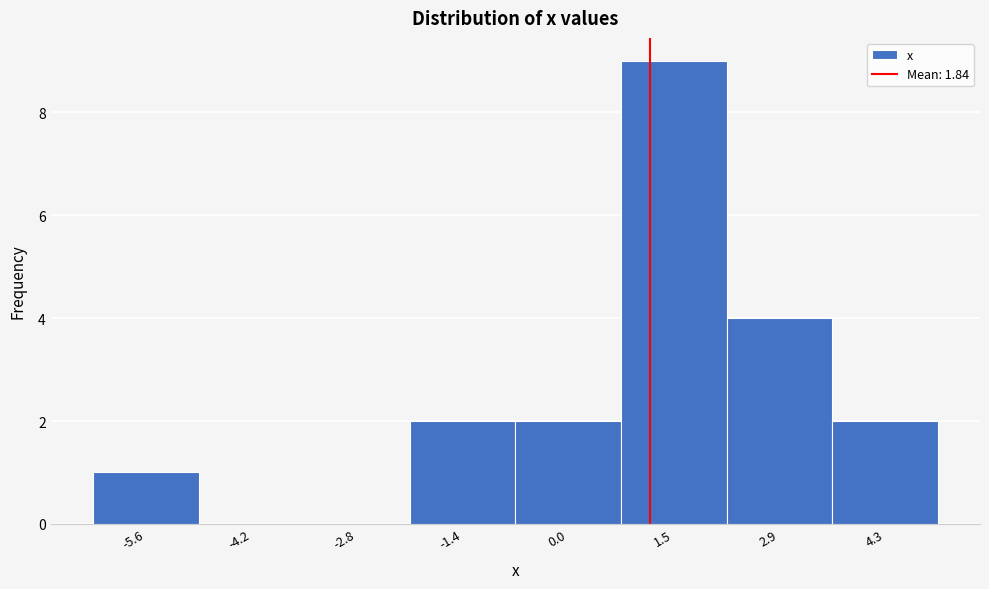

Reading left to right, what are all the values shown in this chart?

-5.6=1	-4.2=0	-2.8=0	-1.4=2	0.0=2	1.5=9	2.9=4	4.3=2